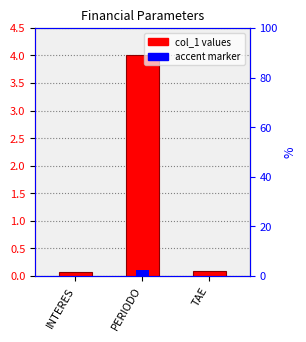

Does the chart contain any negative values?

No